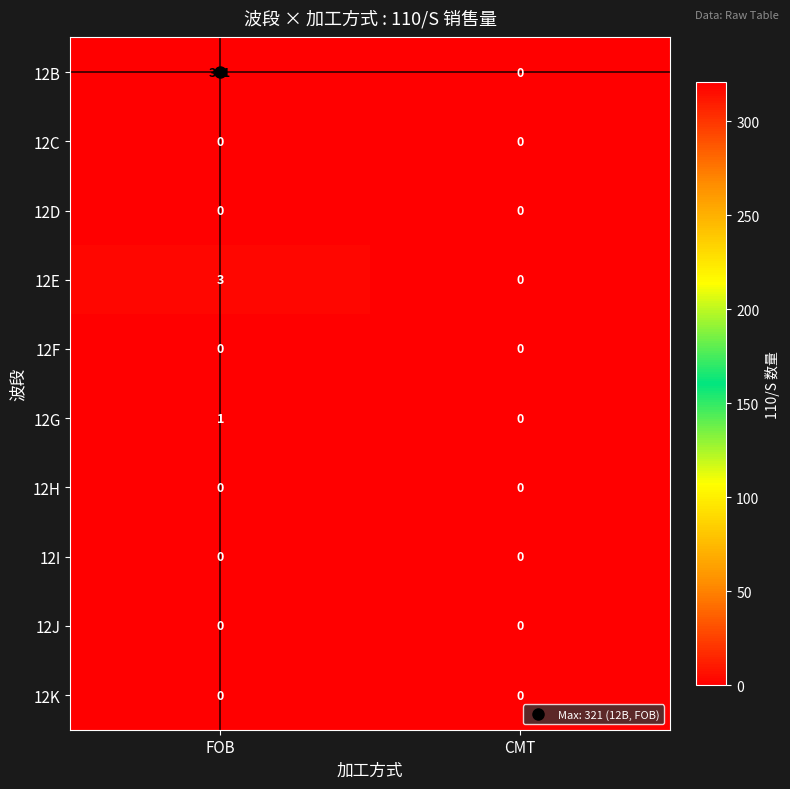

What is the difference between the 12B values at CMT and FOB?

321